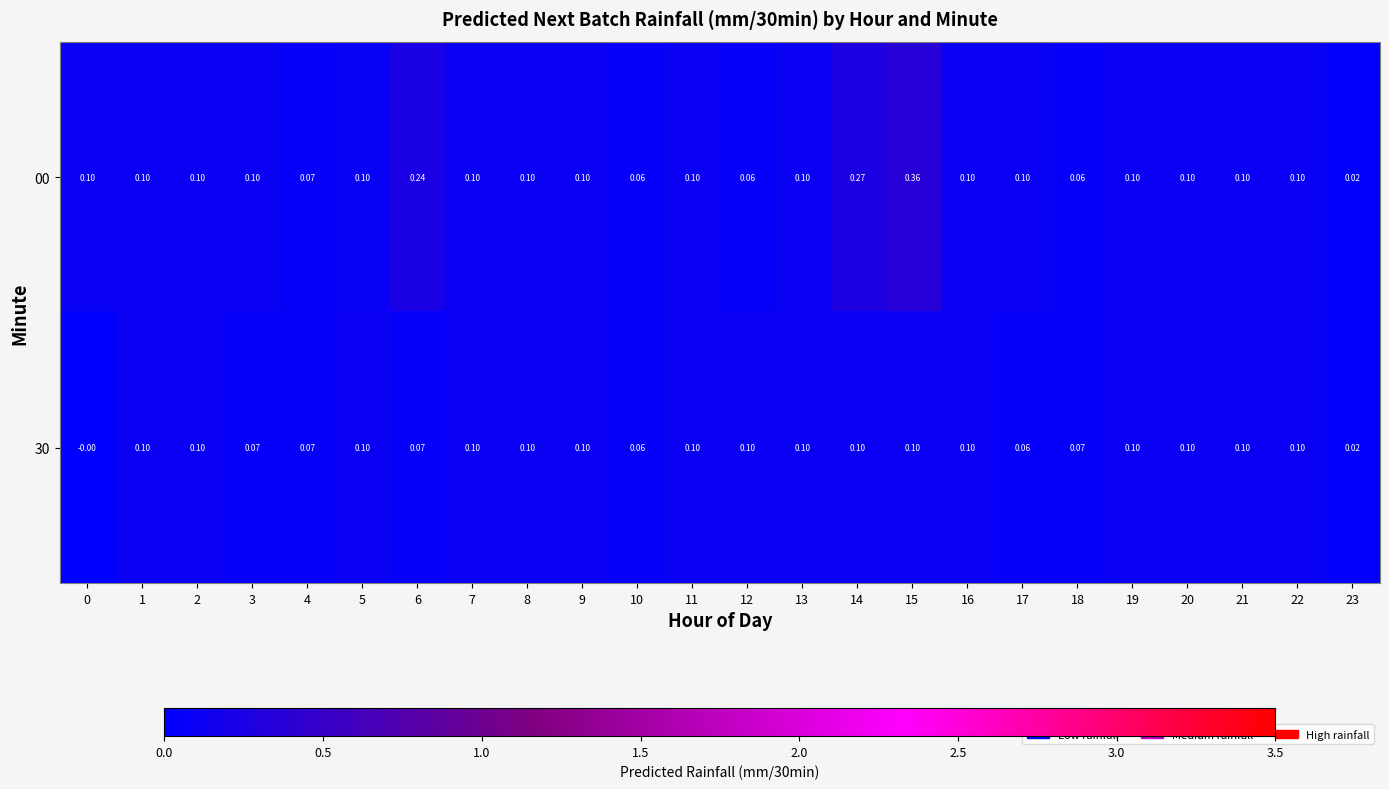

Which series has the largest total across all categories?

00